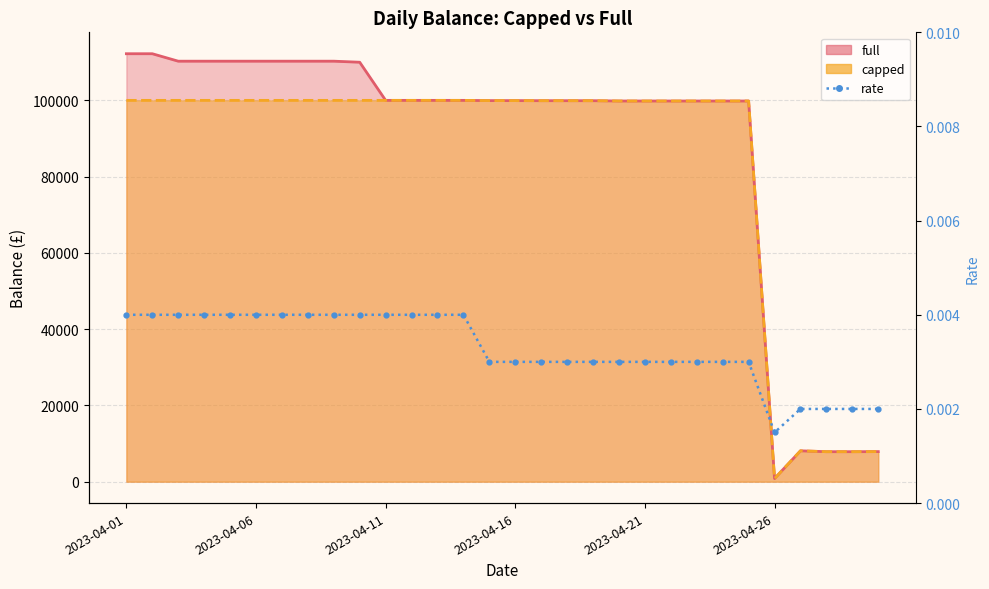

Between 6 and 13, which is larger?

6